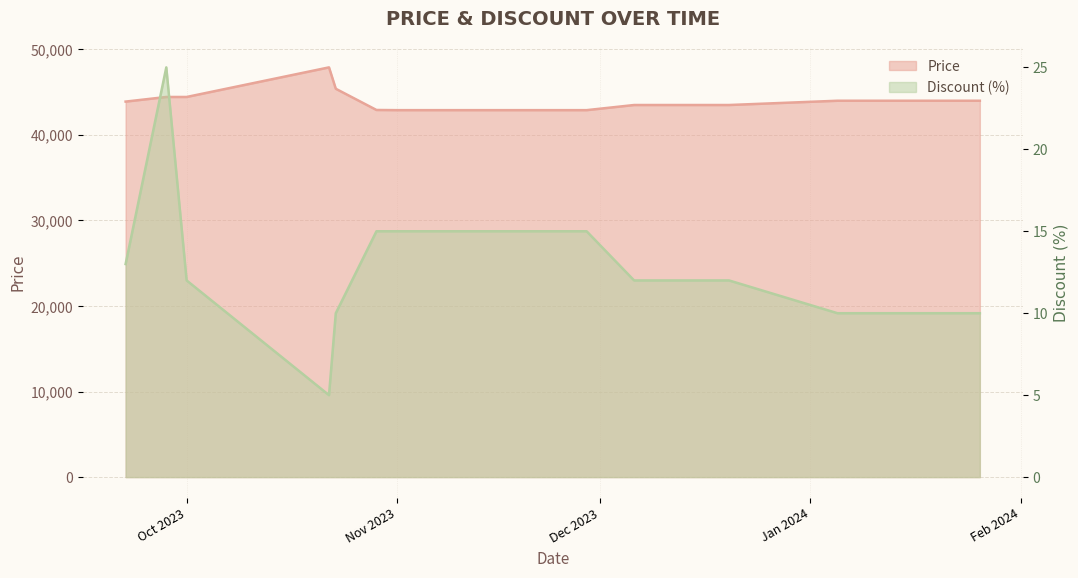

True or false: Price has a value of 19238 at 2024-01-12.

False